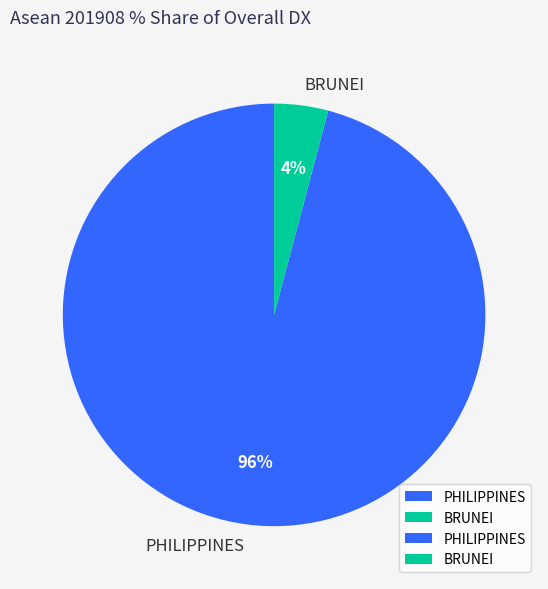

What percentage is the PHILIPPINES slice, to the nearest percent?

96%